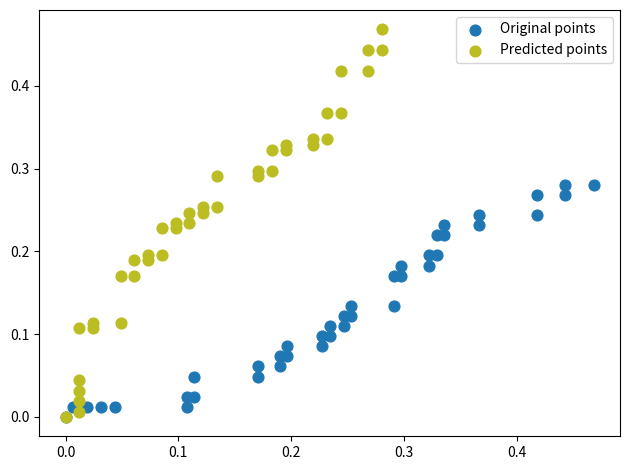

Which series contains the highest Y value?

Predicted points